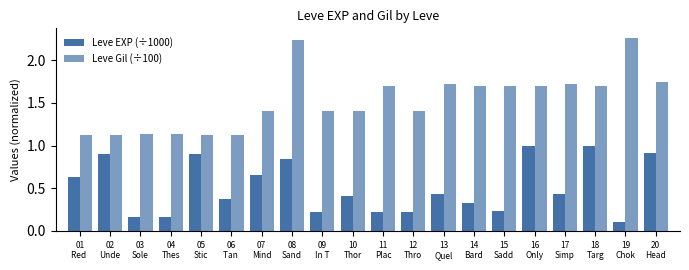

Are the bars grouped side by side (vs. stacked)?

Yes